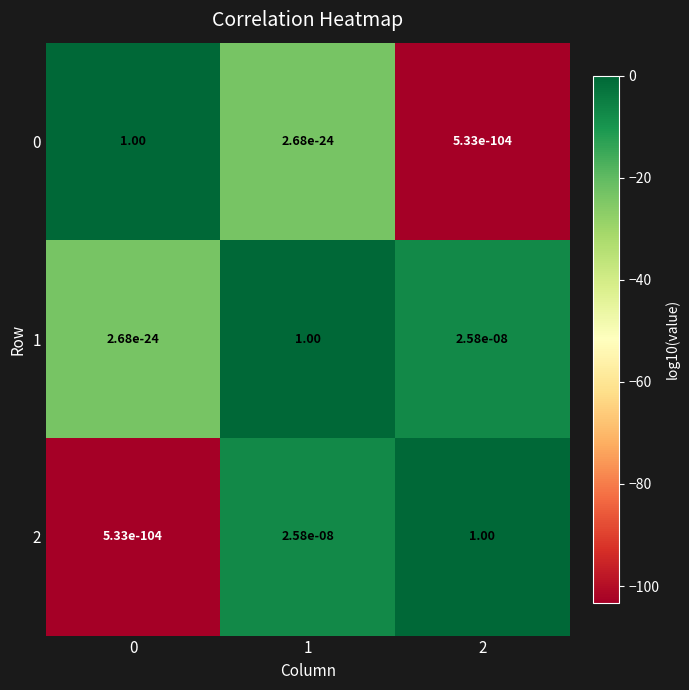

What is the average value of the 2 series?

0.3